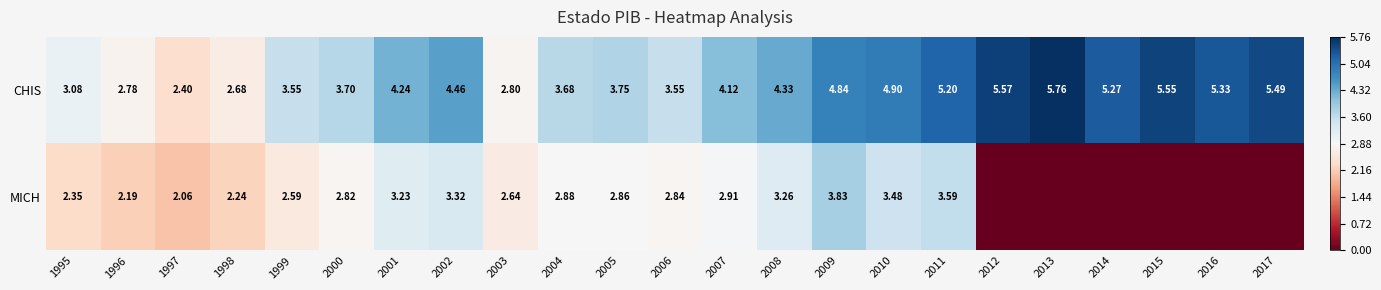

Rank the series at 2003 from highest to lowest value.

CHIS, MICH